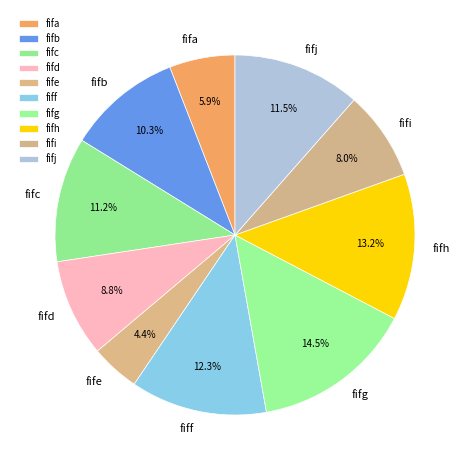

Count the number of slices in the pie.

10